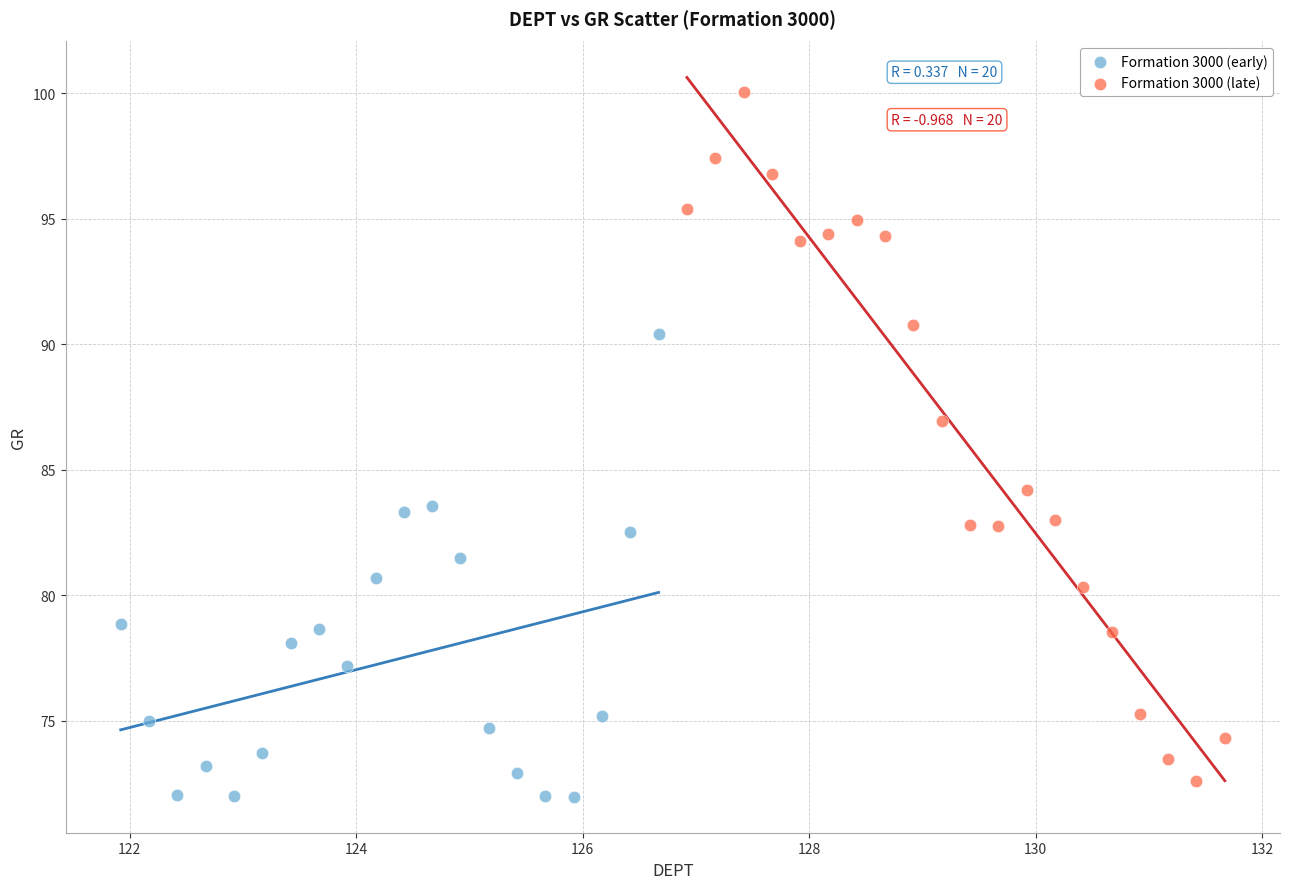

Which series reaches the maximum Y coordinate?

Formation 3000 (late)